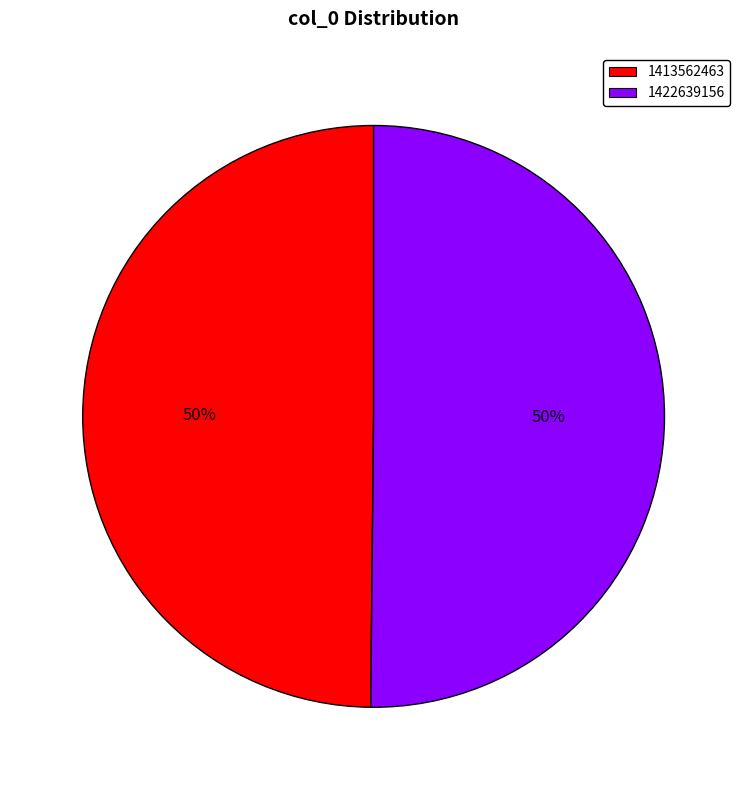

Is it true that 1422639156 is 56% of the pie?

False